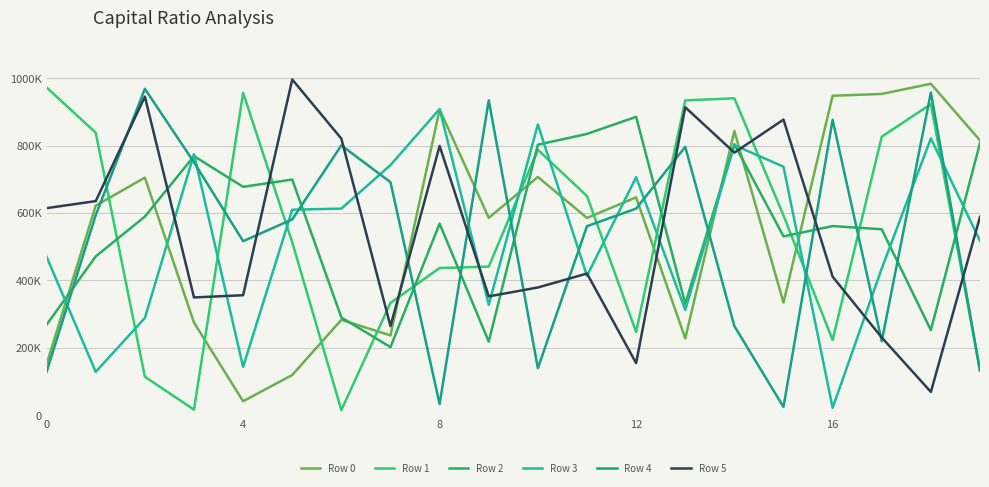

What is the value of the Row 5 point at the 11th from the left?

378747